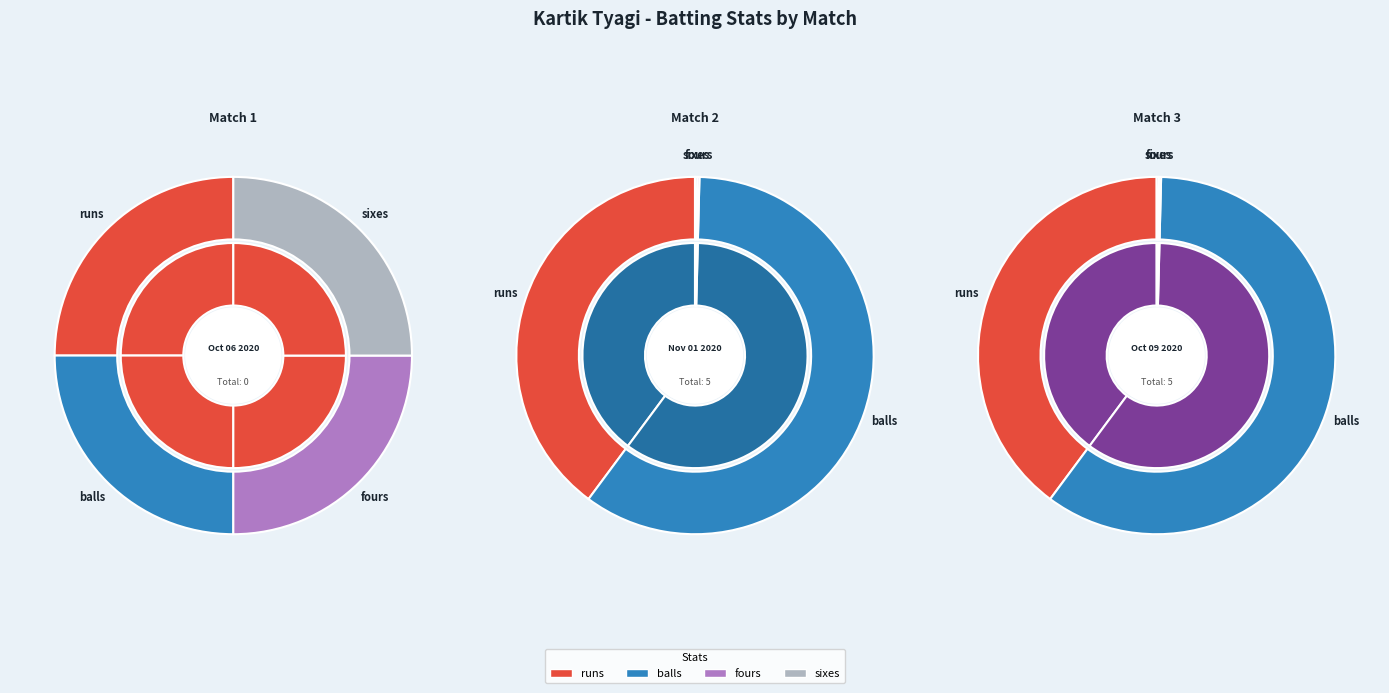

To the nearest percent, what is the difference between the runs and fours slice percentages?

40%